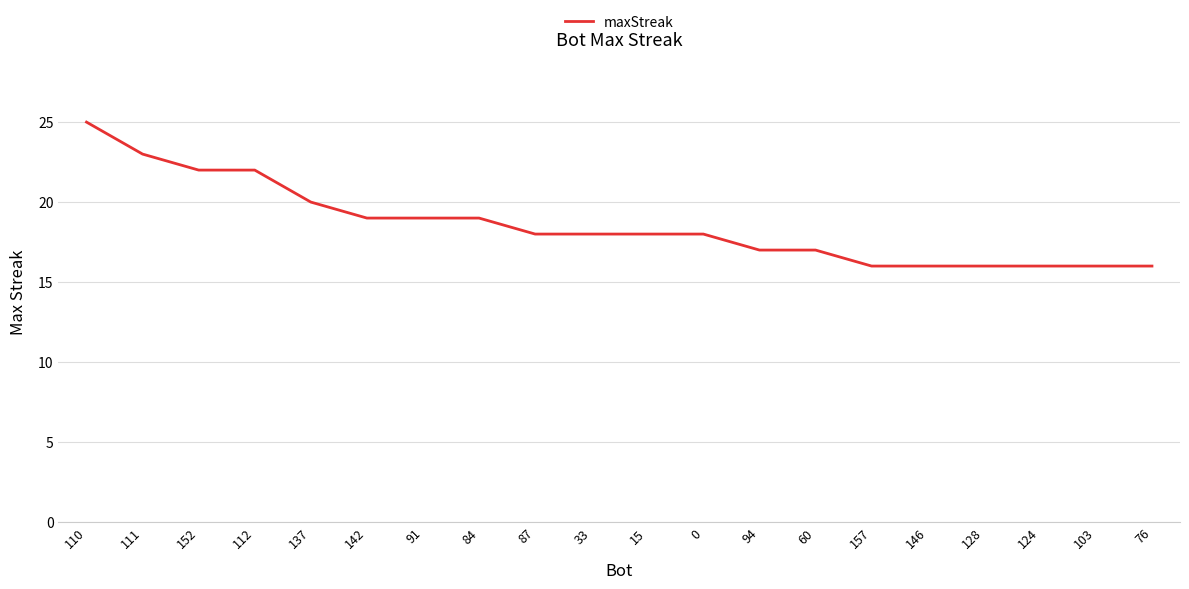

Is it true that the value at 128 is 16?

True